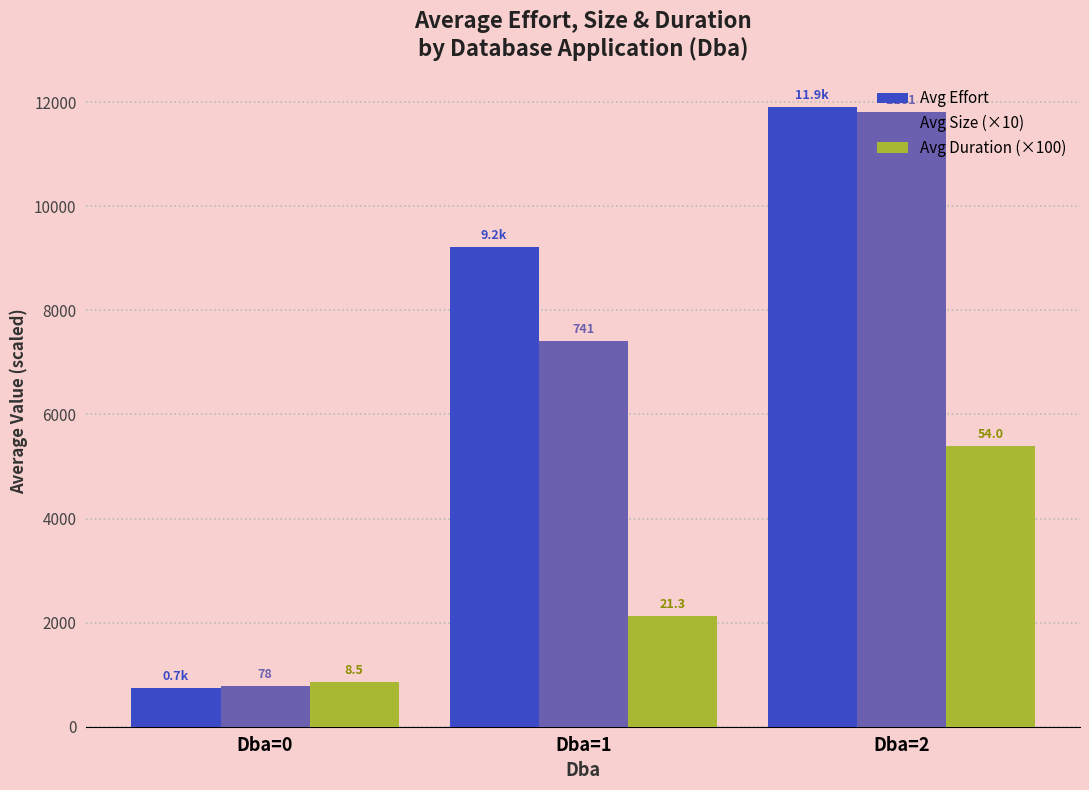

The Avg Size (×10) series shows 7409.5 at Dba=1. True or false?

True